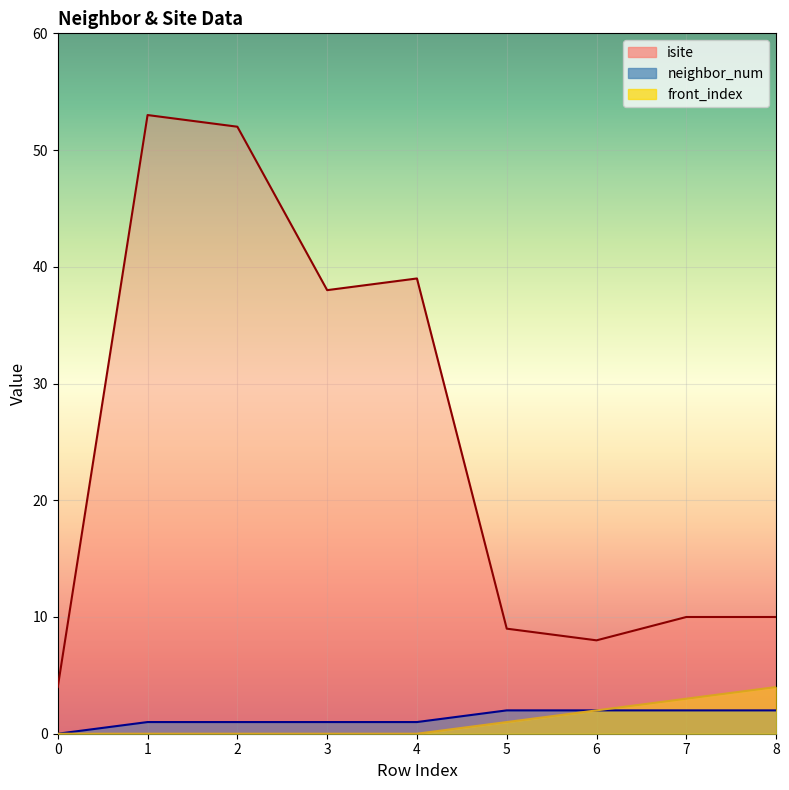

Count the neighbor_num values in the range 1 to 2.

8